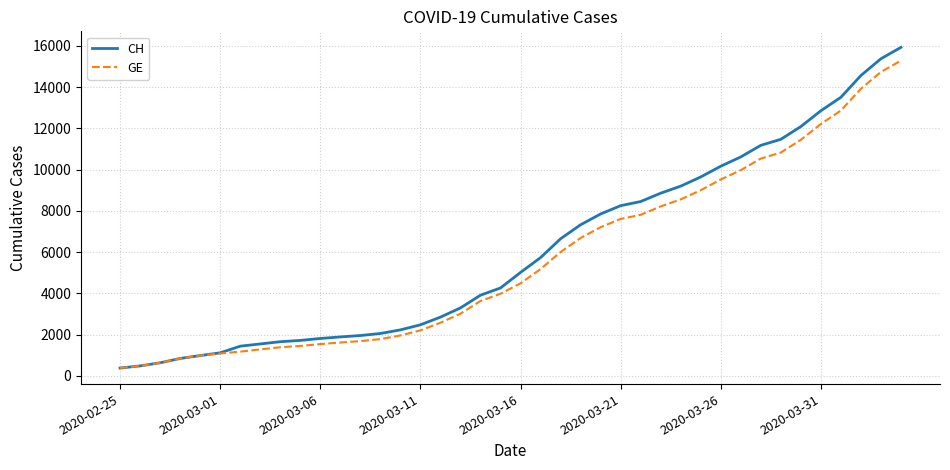

What is the minimum value shown in the chart?

375